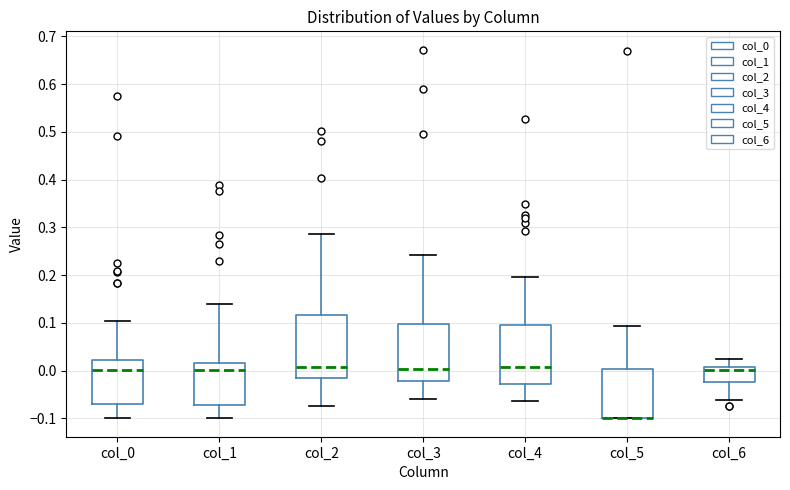

Reading left to right, read every box against the y-axis: the position of its median line, the range the box covers, and the ends of its whiskers. The values are not printed on the chart, so give them approximately, as read against the axis.

col_0: median 0.00, box -0.07 to 0.02, whiskers -0.10 to 0.10
col_1: median 0.00, box -0.07 to 0.02, whiskers -0.10 to 0.14
col_2: median 0.01, box -0.02 to 0.12, whiskers -0.07 to 0.29
col_3: median 0.00, box -0.02 to 0.10, whiskers -0.06 to 0.24
col_4: median 0.01, box -0.03 to 0.09, whiskers -0.06 to 0.20
col_5: median -0.10 (drawn on the box's lower edge), box -0.10 to 0.00, whiskers -0.10 to 0.09
col_6: median 0.00, box -0.02 to 0.01, whiskers -0.06 to 0.02